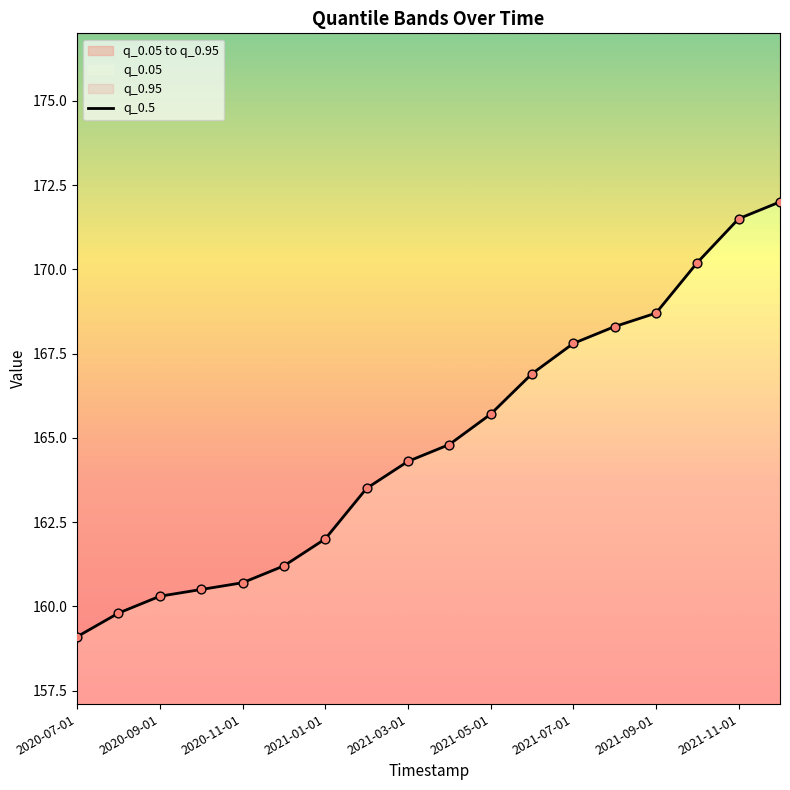

Which has a higher value, 14 or 9?

14